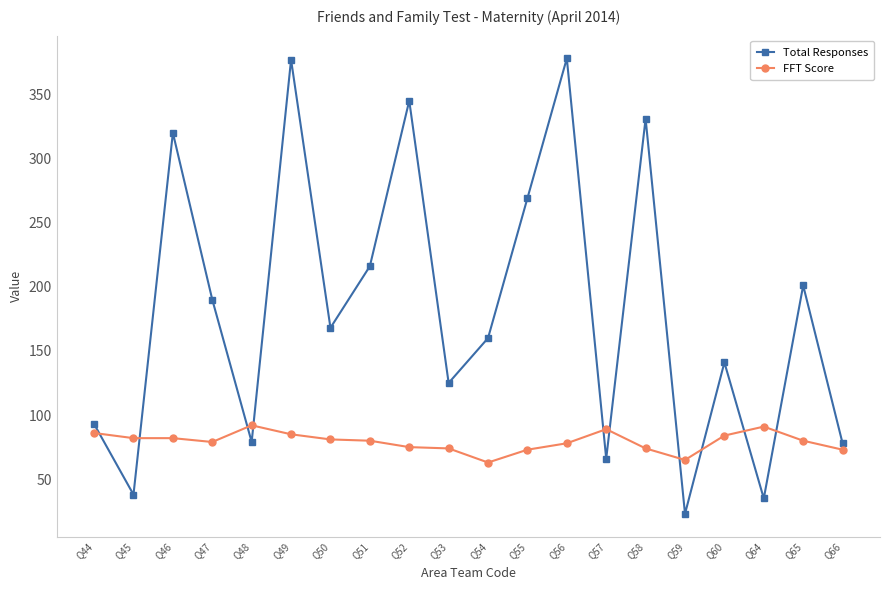

What are all the series names shown in the legend?

Total Responses, FFT Score